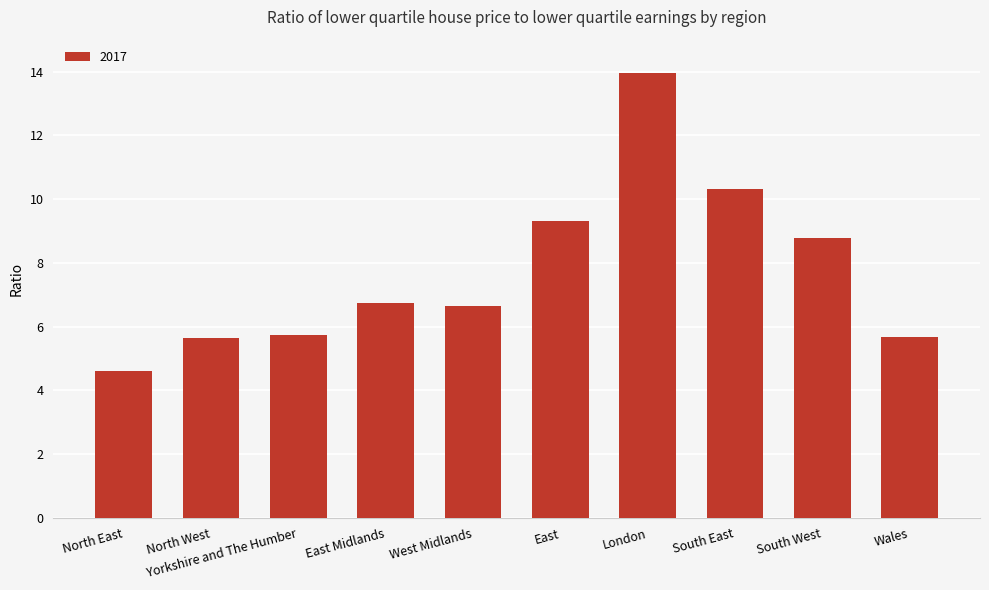

What is the difference between the values at North East and South East?

5.7